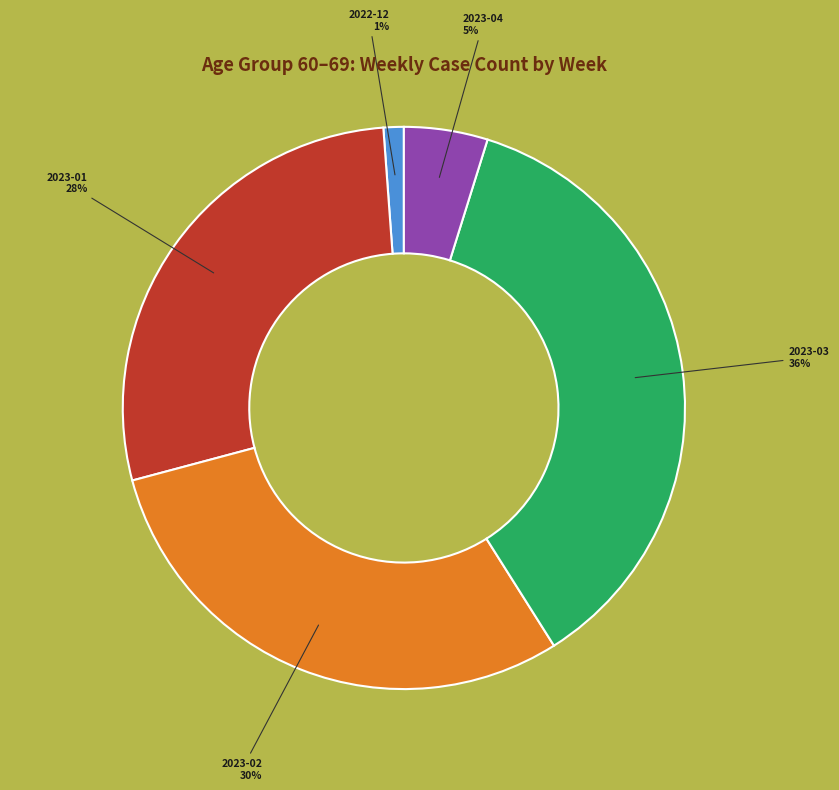

Is there any slice that represents more than half of the pie?

No